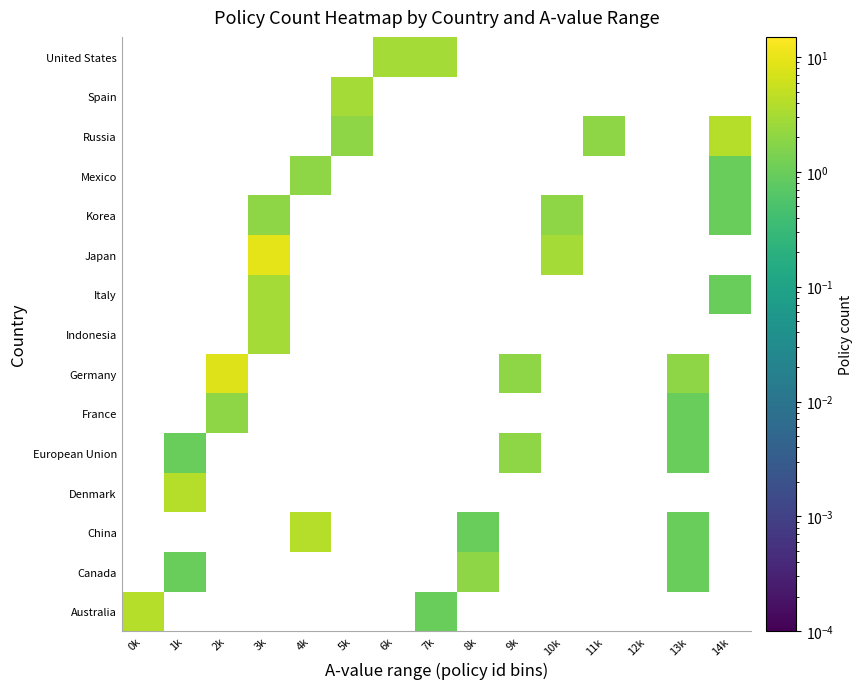

Which has a higher value, 4k or 1k?

1k